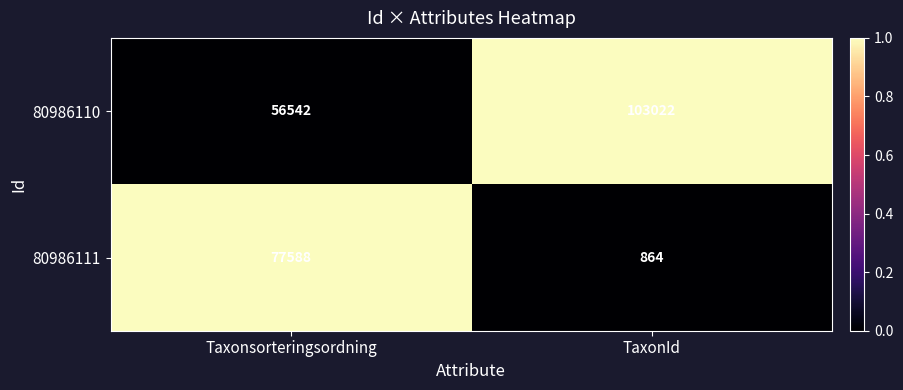

Where is 80986110 nearest to the value 79782?

Taxonsorteringsordning